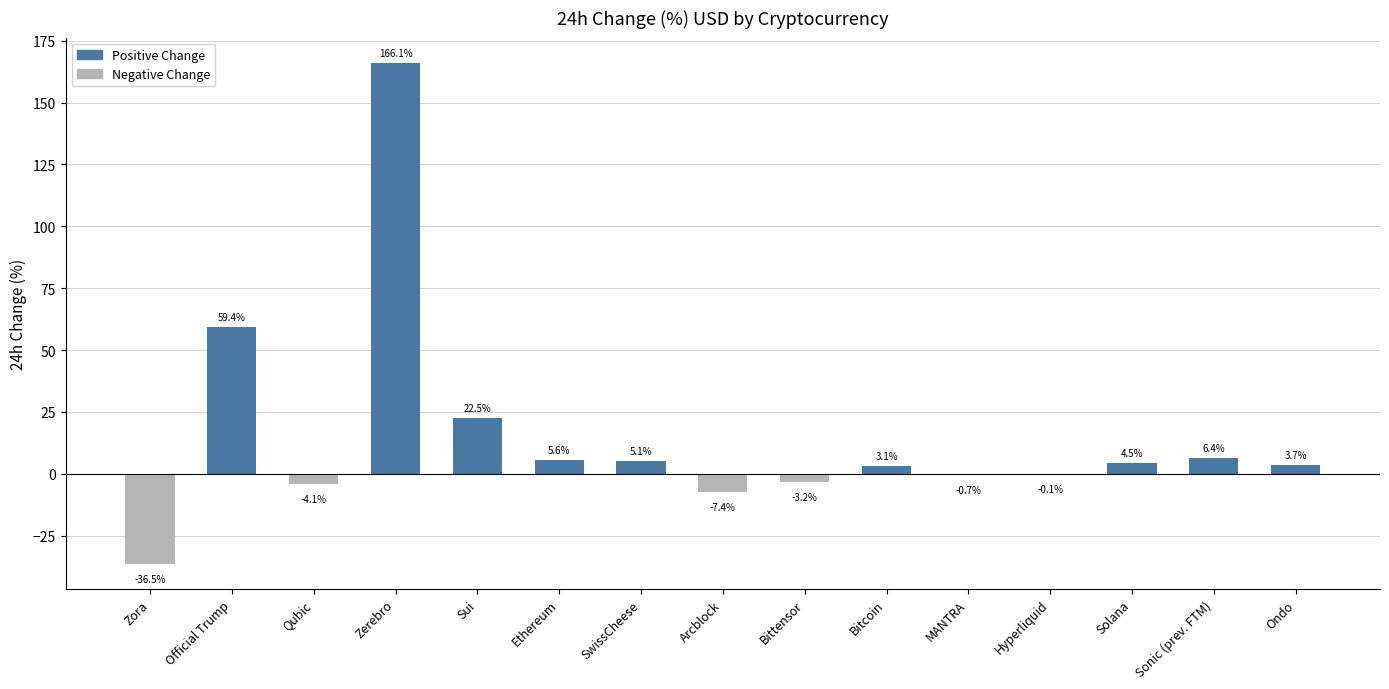

What is the sum of all values?

224.4